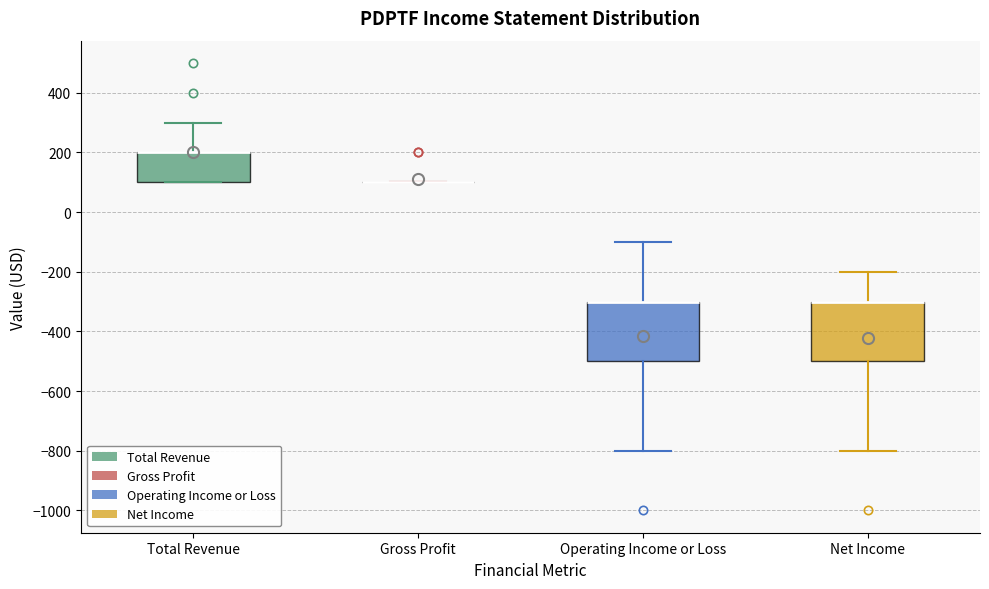

Where does the upper whisker of the box for Net Income end on the y-axis? The values are not printed on the chart, so give them approximately, as read against the axis.

-200